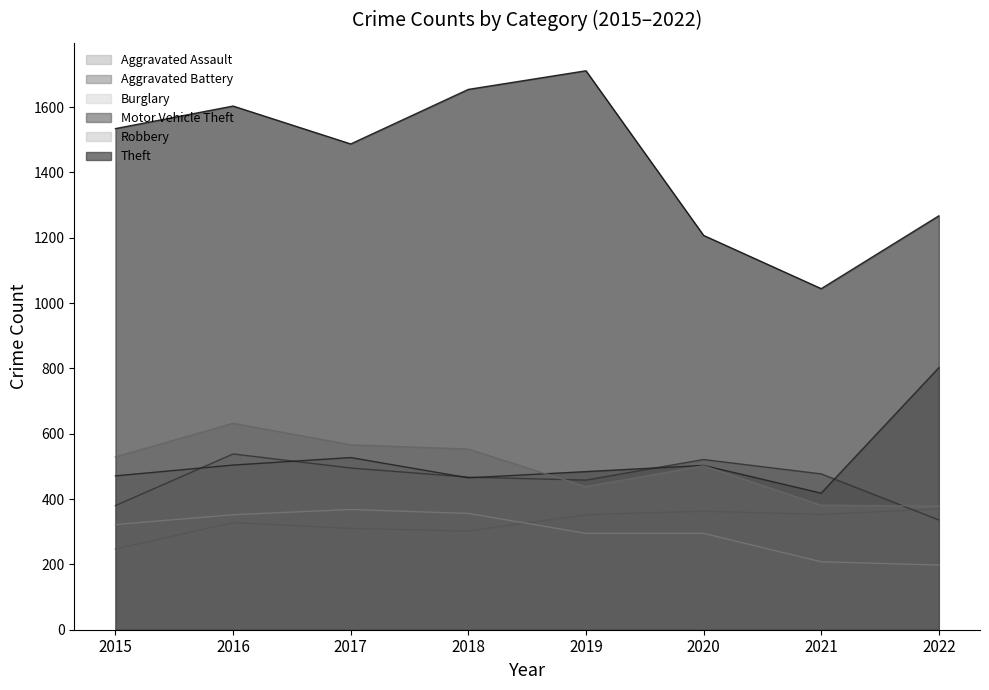

How many data points in Burglary are above 322?

3